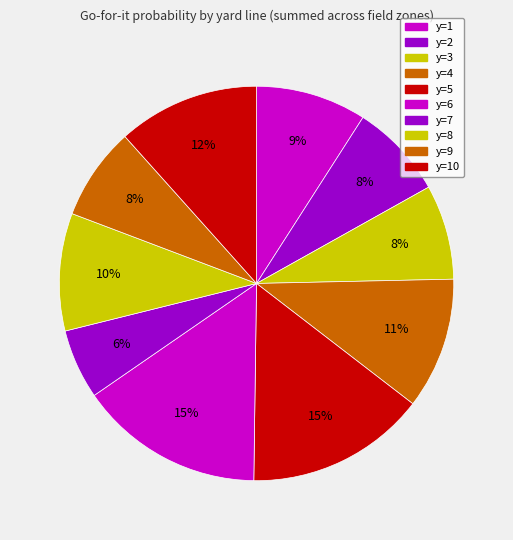

How many segments does this pie chart have?

10